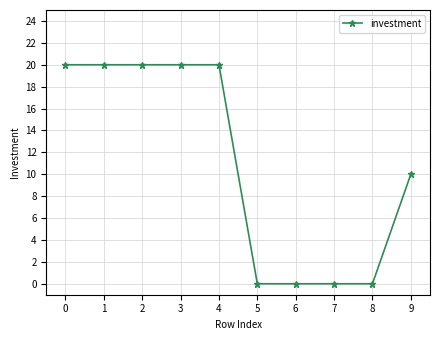

Which has a higher value, 4 or 8?

4